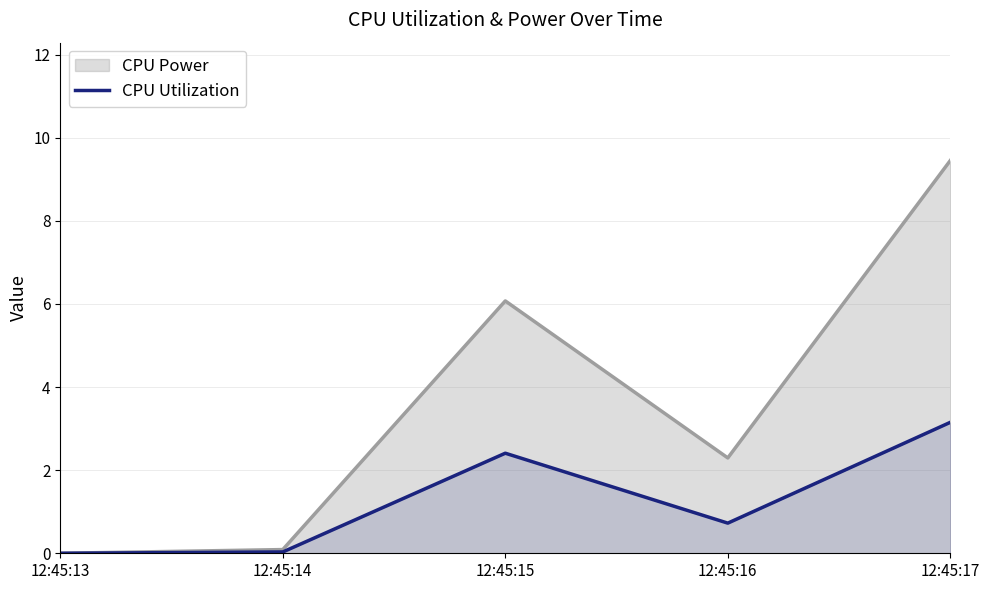

Where is the data nearest to the value 1?

12:45:16